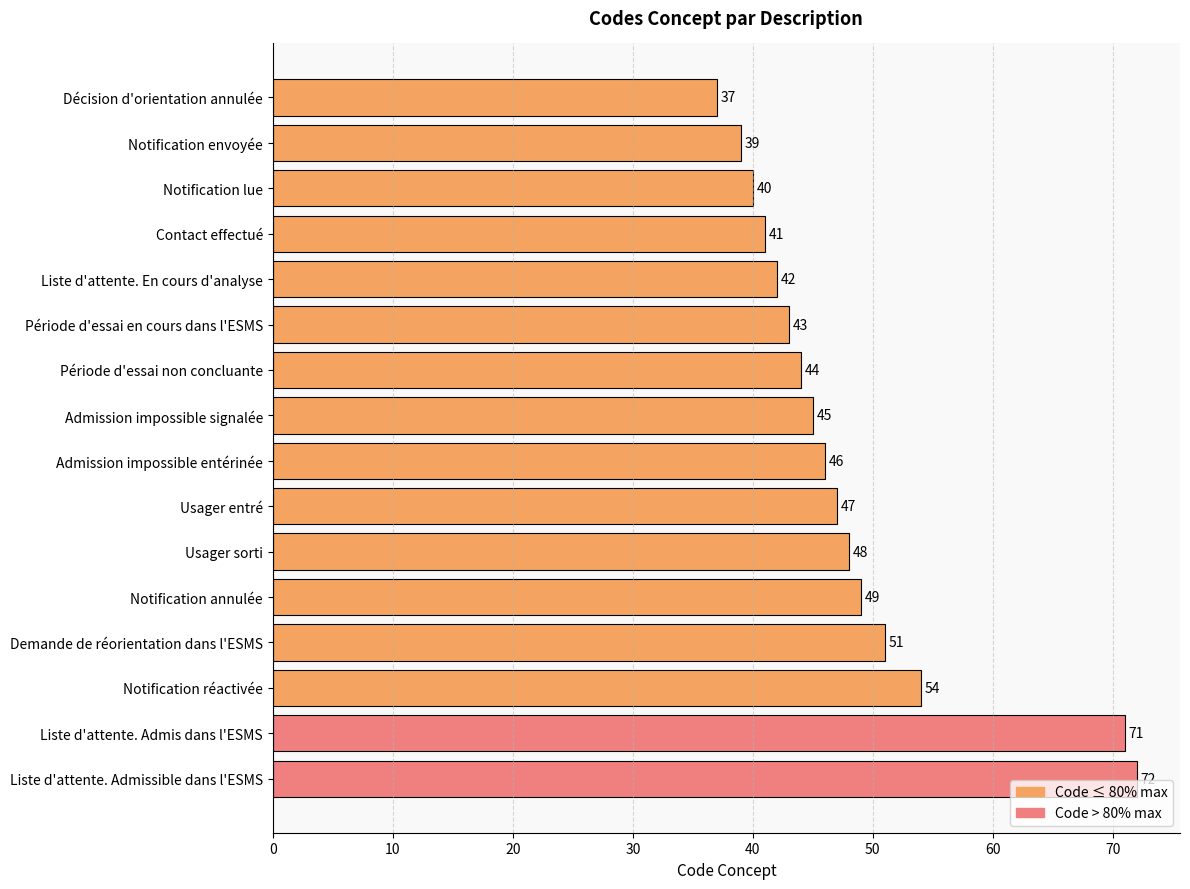

The value at Usager entré is 23. True or false?

False